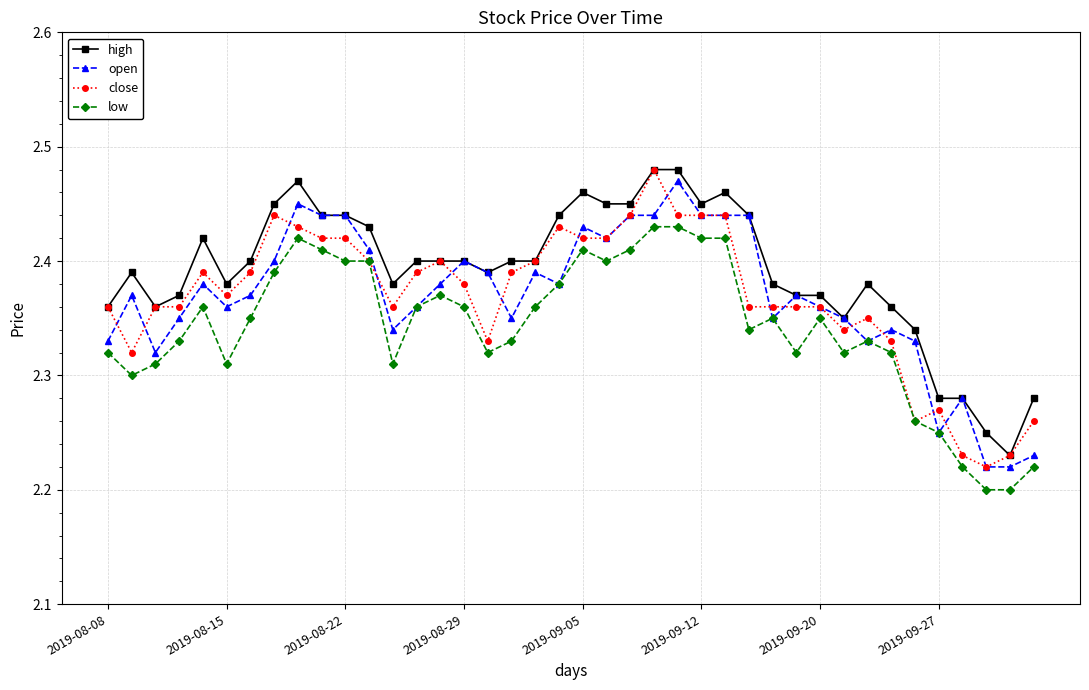

True or false: high has more than 2 interior local peaks.

True